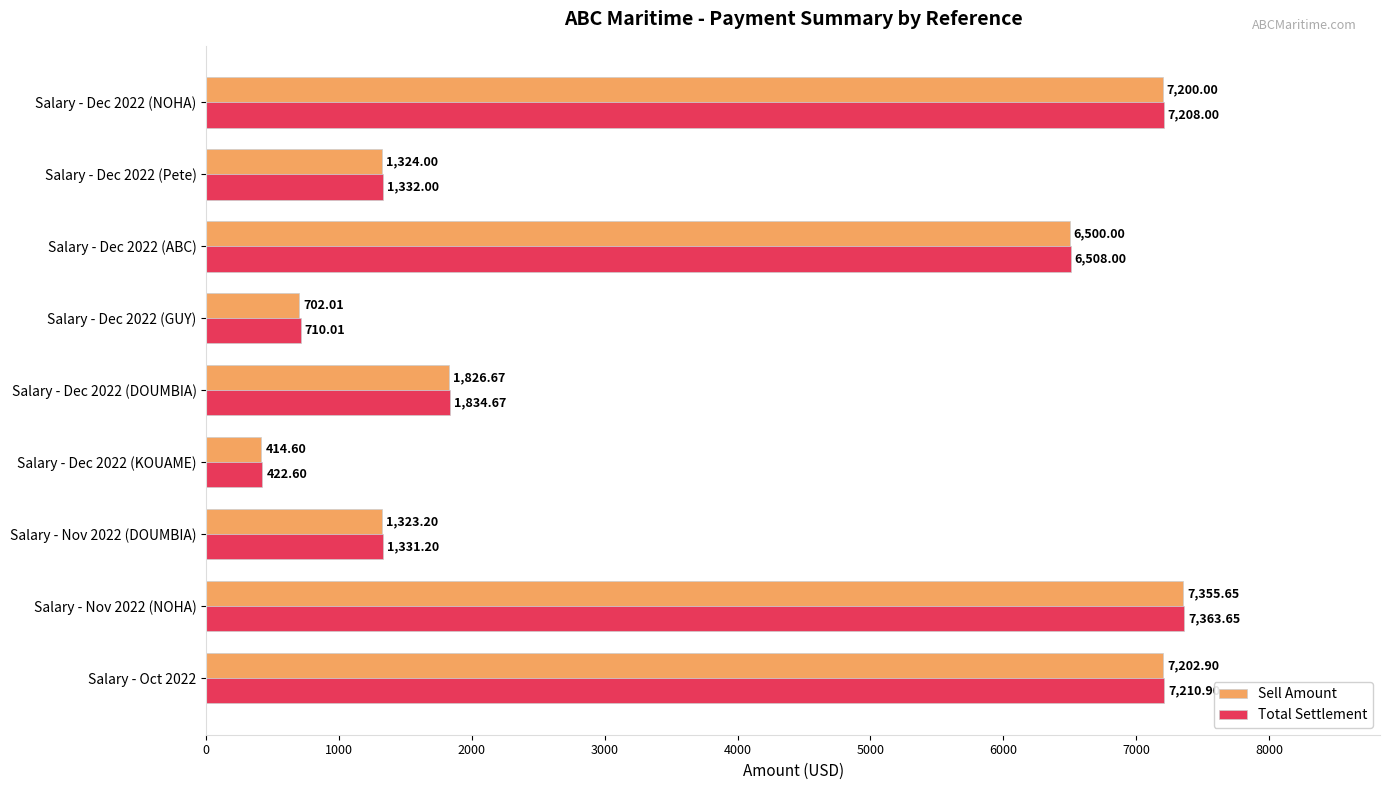

What is the difference between the highest and lowest values at Salary - Dec 2022 (DOUMBIA)?

8.0